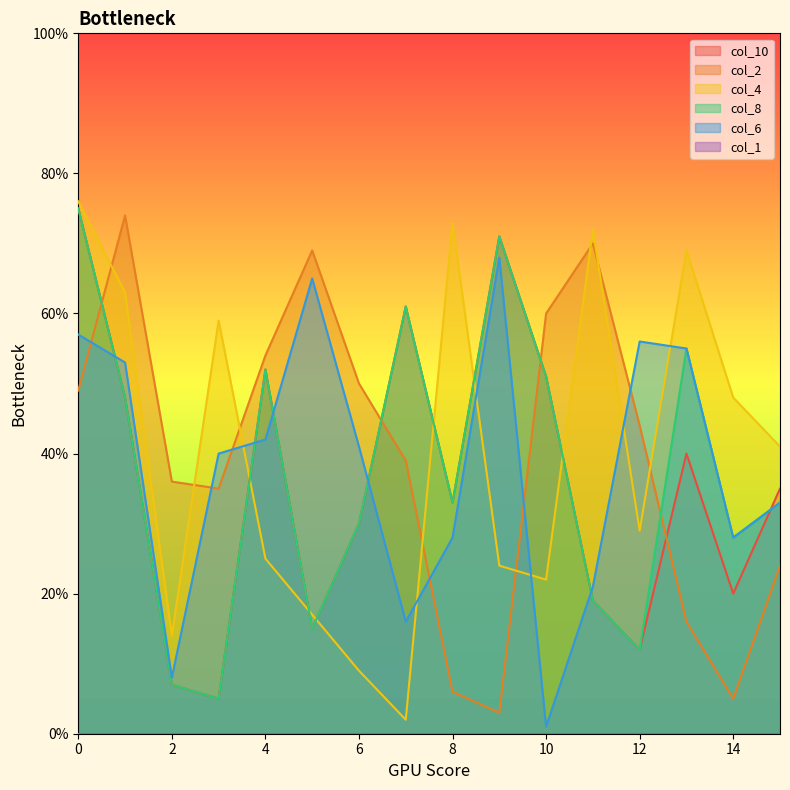

What is the sum of the col_2 values at 11 and 4?

124